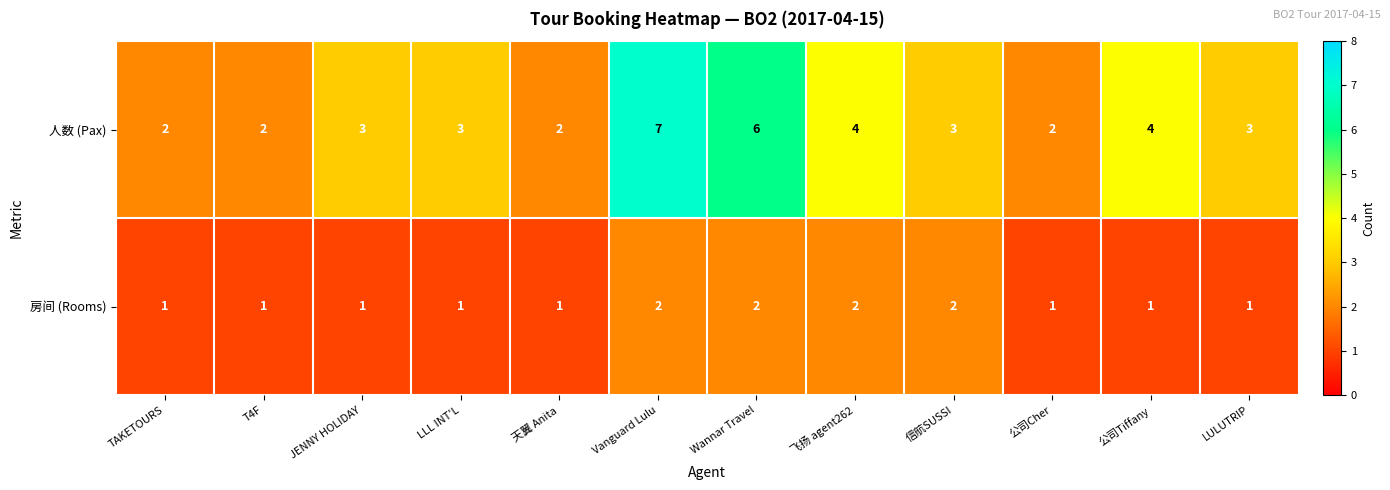

Reading right to left, what are all the values shown in this chart?

人数 (Pax): LULUTRIP=3	公司Tiffany=4	公司Cher=2	信航SUSSI=3	飞扬 agent262=4	Wannar Travel=6	Vanguard Lulu=7	天翼 Anita=2	LLL INT'L=3	JENNY HOLIDAY=3	T4F=2	TAKETOURS=2
房间 (Rooms): LULUTRIP=1	公司Tiffany=1	公司Cher=1	信航SUSSI=2	飞扬 agent262=2	Wannar Travel=2	Vanguard Lulu=2	天翼 Anita=1	LLL INT'L=1	JENNY HOLIDAY=1	T4F=1	TAKETOURS=1